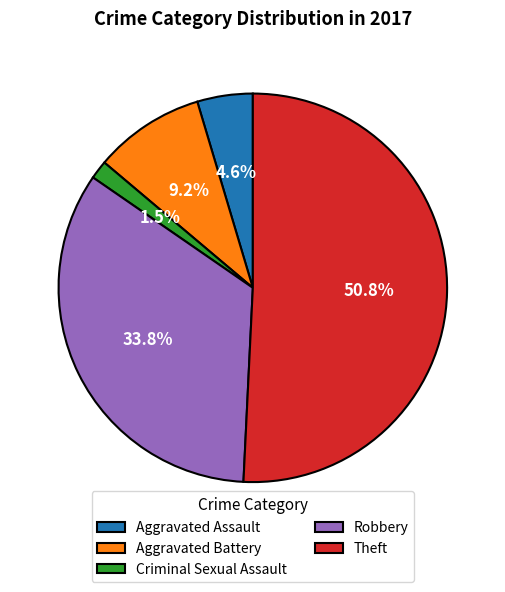

Is Theft the majority of the pie?

Yes